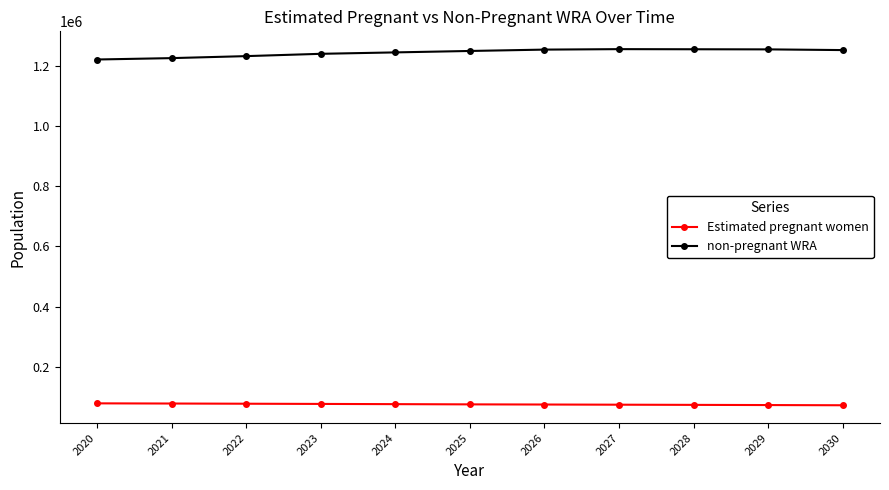

List the series in order of their overall mean, highest first.

non-pregnant WRA, Estimated pregnant women